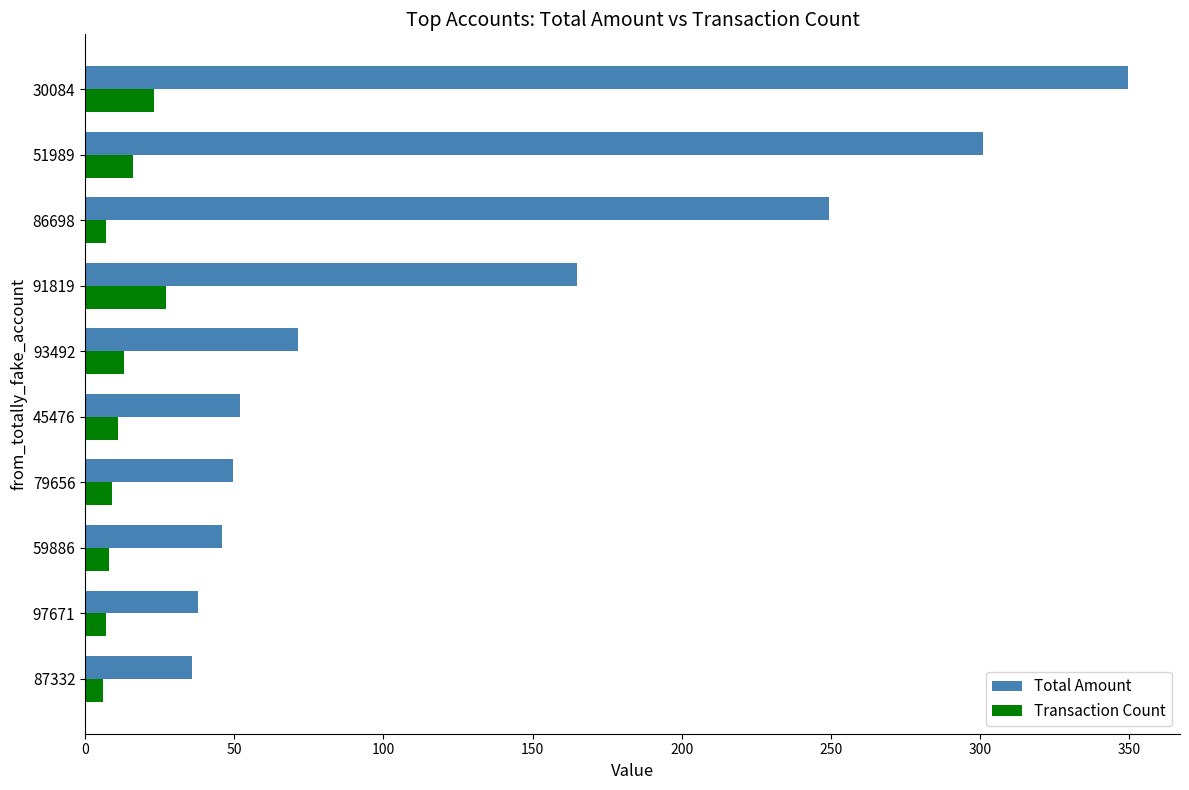

What is the difference between the second highest and minimum values in the Transaction Count series?

17.0